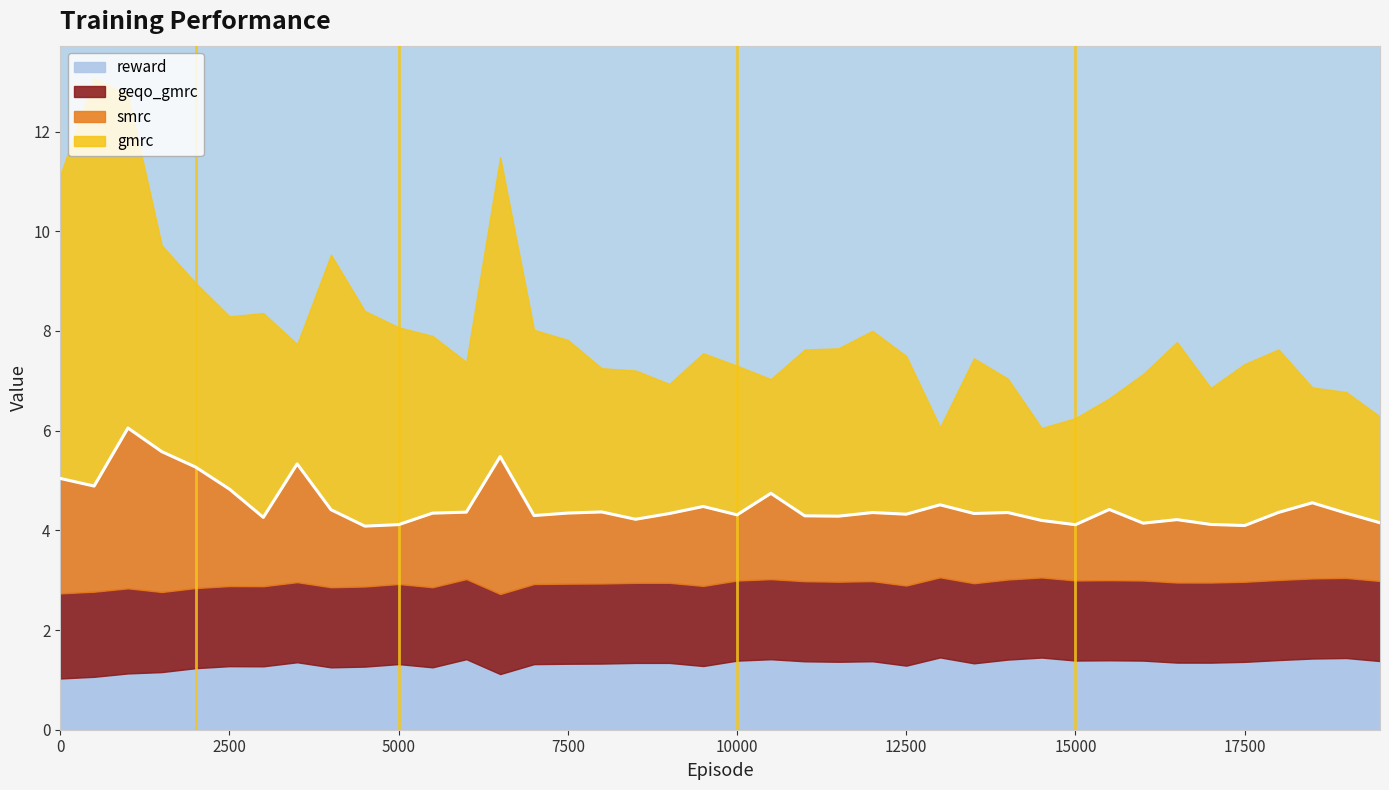

Reading left to right, what are all the values shown in this chart?

reward: 0=1.0	1=1.1	2=1.1	3=1.2	4=1.2	5=1.3	6=1.3	7=1.4	8=1.3	9=1.3	10=1.3	11=1.3	12=1.4	13=1.1	14=1.3	15=1.3	16=1.3	17=1.3	18=1.3	19=1.3	20=1.4	21=1.4	22=1.4	23=1.4	24=1.4	25=1.3	26=1.5	27=1.3	28=1.4	29=1.4	30=1.4	31=1.4	32=1.4	33=1.3	34=1.3	35=1.4	36=1.4	37=1.4	38=1.4	39=1.4
gmrc: 0=6.1	1=8.2	2=6.7	3=4.1	4=3.7	5=3.5	6=4.1	7=2.4	8=5.1	9=4.3	10=4.0	11=3.6	12=3.0	13=6.0	14=3.7	15=3.5	16=2.9	17=3.0	18=2.6	19=3.1	20=3.0	21=2.3	22=3.3	23=3.4	24=3.6	25=3.2	26=1.6	27=3.1	28=2.7	29=1.9	30=2.1	31=2.2	32=3.0	33=3.6	34=2.7	35=3.2	36=3.3	37=2.3	38=2.4	39=2.1
smrc: 0=2.3	1=2.1	2=3.2	3=2.8	4=2.4	5=1.9	6=1.4	7=2.4	8=1.6	9=1.2	10=1.2	11=1.5	12=1.3	13=2.8	14=1.4	15=1.4	16=1.4	17=1.3	18=1.4	19=1.6	20=1.3	21=1.7	22=1.3	23=1.3	24=1.4	25=1.4	26=1.5	27=1.4	28=1.3	29=1.1	30=1.1	31=1.4	32=1.2	33=1.3	34=1.2	35=1.1	36=1.4	37=1.5	38=1.3	39=1.2
geqo_gmrc: 0=1.7	1=1.7	2=1.7	3=1.6	4=1.6	5=1.6	6=1.6	7=1.6	8=1.6	9=1.6	10=1.6	11=1.6	12=1.6	13=1.6	14=1.6	15=1.6	16=1.6	17=1.6	18=1.6	19=1.6	20=1.6	21=1.6	22=1.6	23=1.6	24=1.6	25=1.6	26=1.6	27=1.6	28=1.6	29=1.6	30=1.6	31=1.6	32=1.6	33=1.6	34=1.6	35=1.6	36=1.6	37=1.6	38=1.6	39=1.6